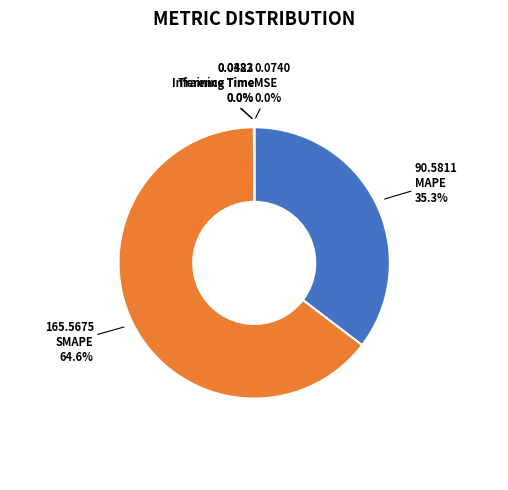

How many segments does this pie chart have?

5